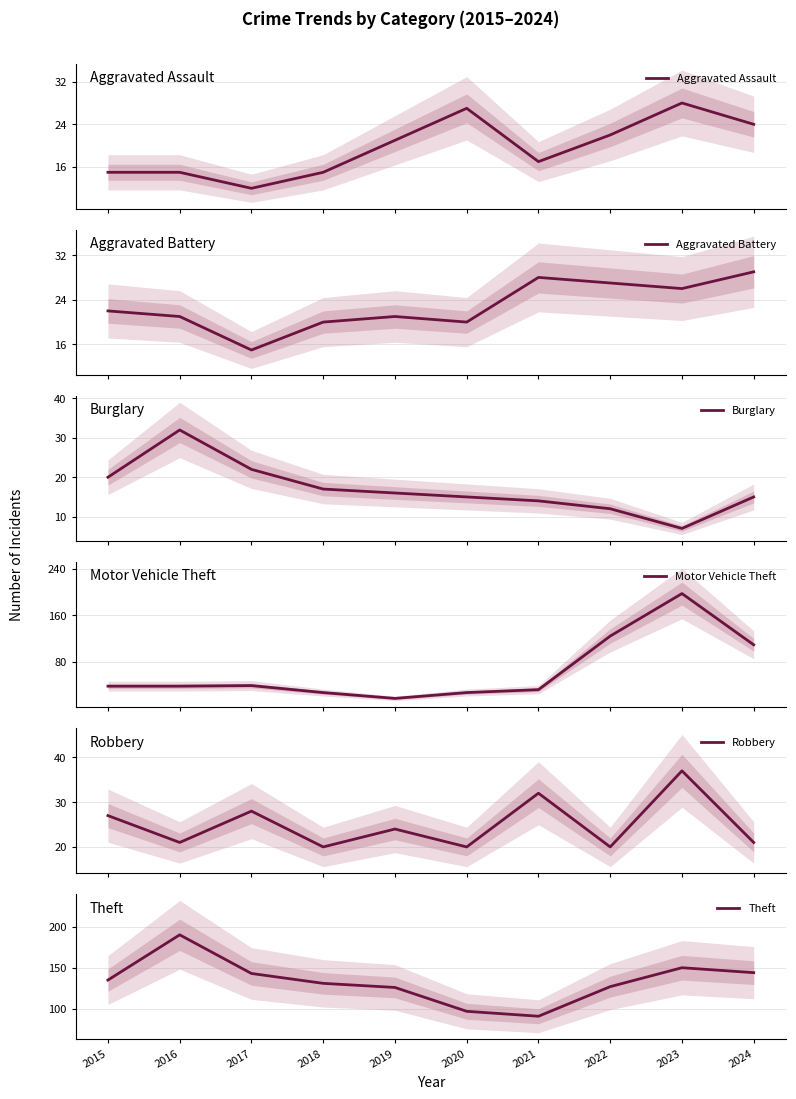

True or false: Theft has a value of 58 at 2021.

False